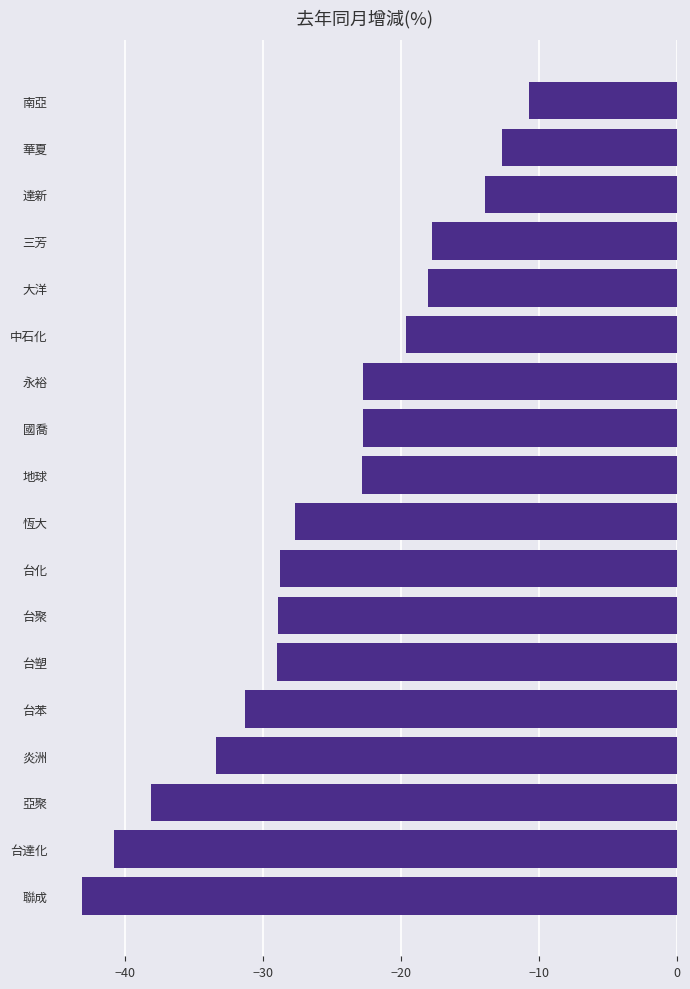

Is it true that the value at 中石化 is -6.4?

False